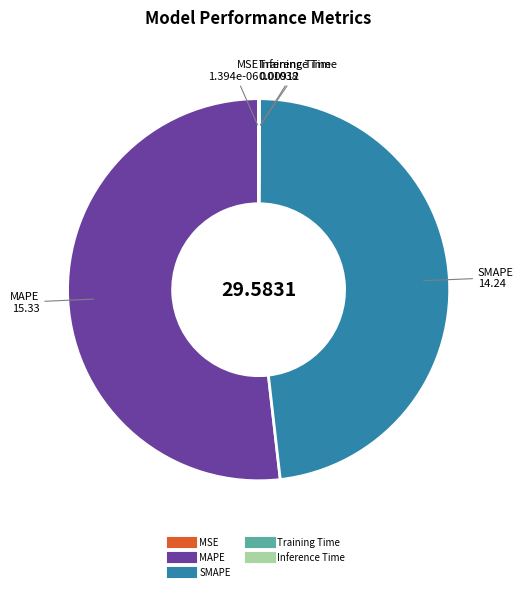

Does MAPE account for over 50% of the chart?

Yes